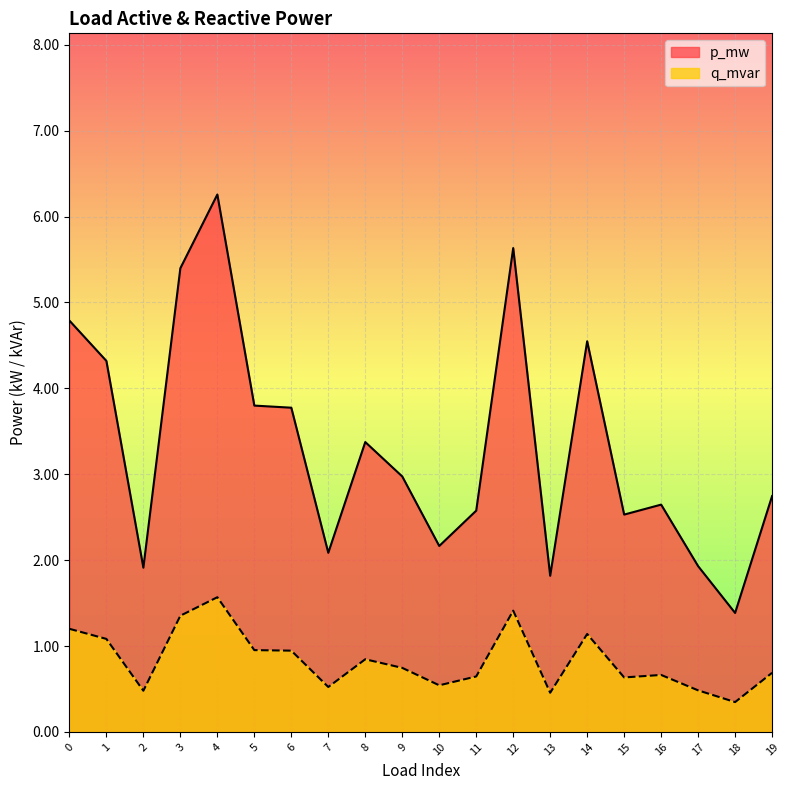

How many lines are shown in the chart?

2